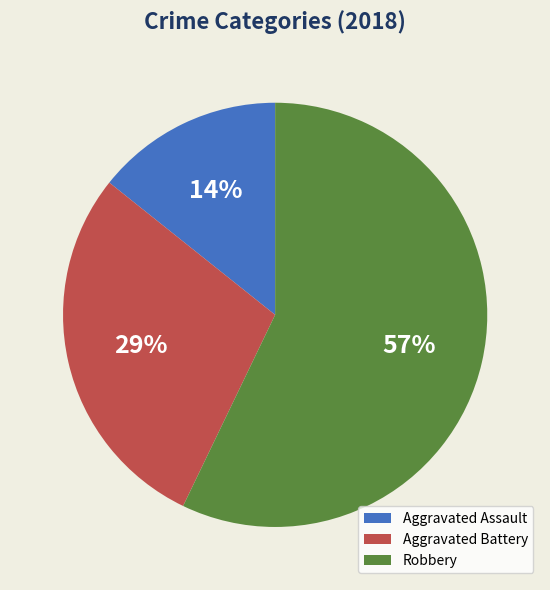

Is the sum of Aggravated Assault and Robbery greater than half?

Yes